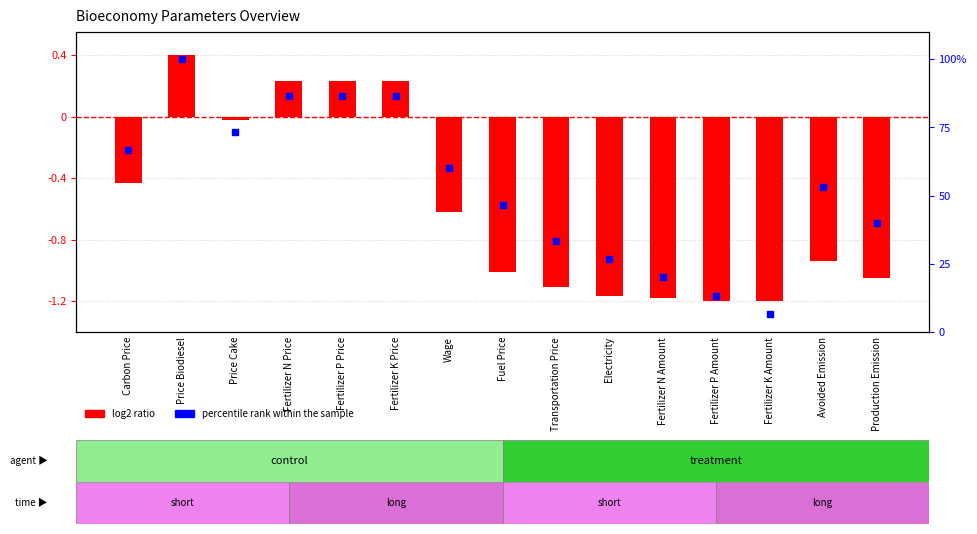

At how many categories does at least one series exceed 36?

10